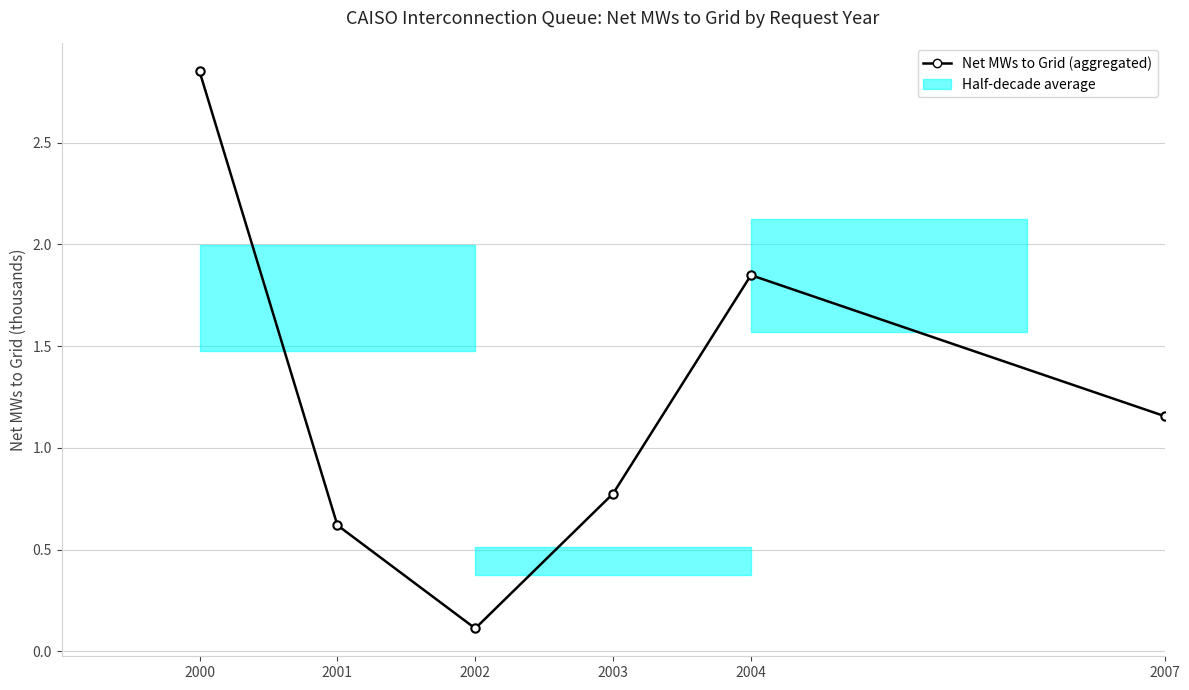

Where is the data nearest to the value 1?

2007